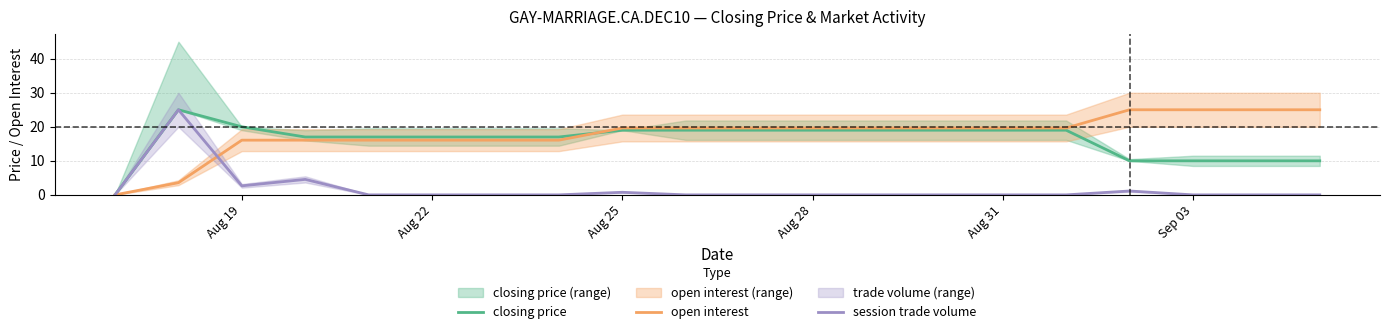

What is the average value of the closing price series?

16.1